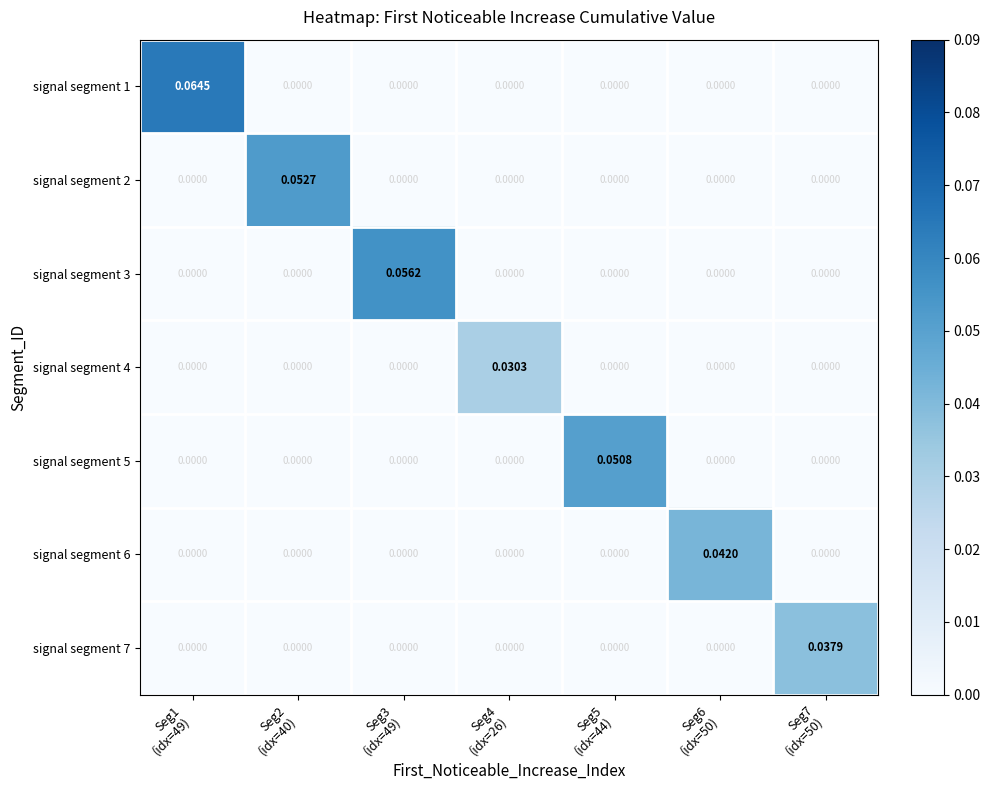

Between Seg1
(idx=49) and Seg5
(idx=44), which is larger?

Seg1
(idx=49)